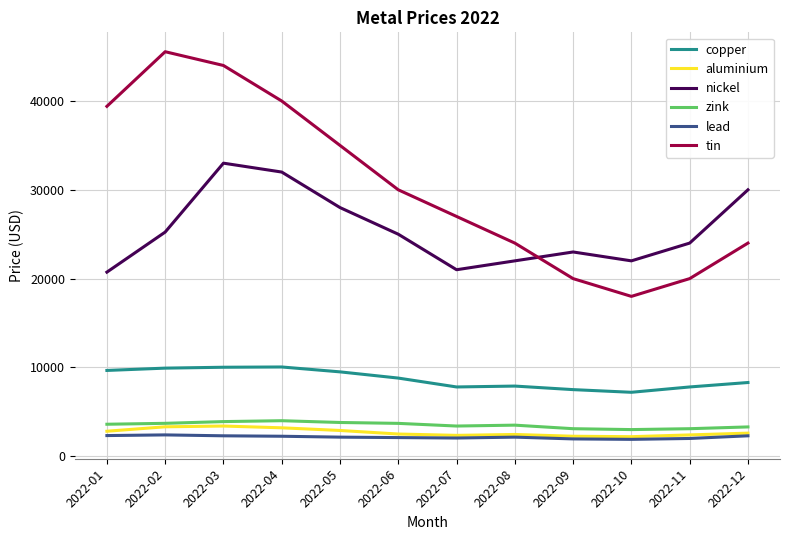

Which series has the largest range (max minus min)?

tin